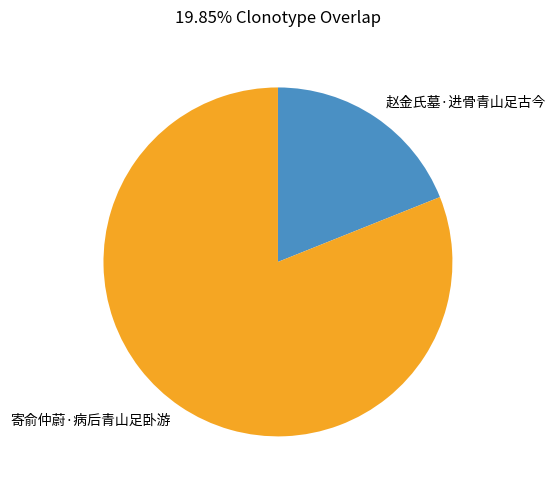

Is it true that 寄俞仲蔚·病后青山足卧游 is 81% of the pie?

True